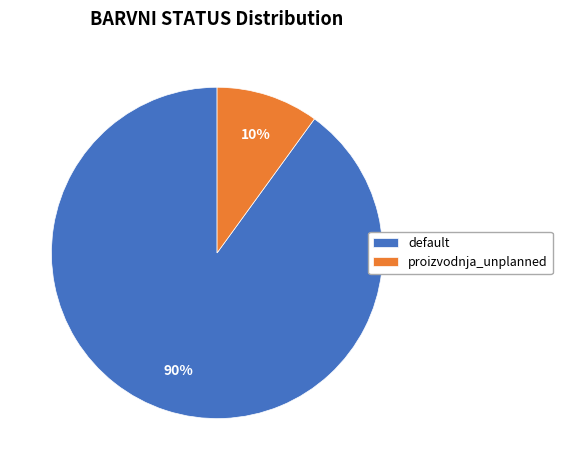

To the nearest percent, what is the combined percentage of default and proizvodnja_unplanned?

100%